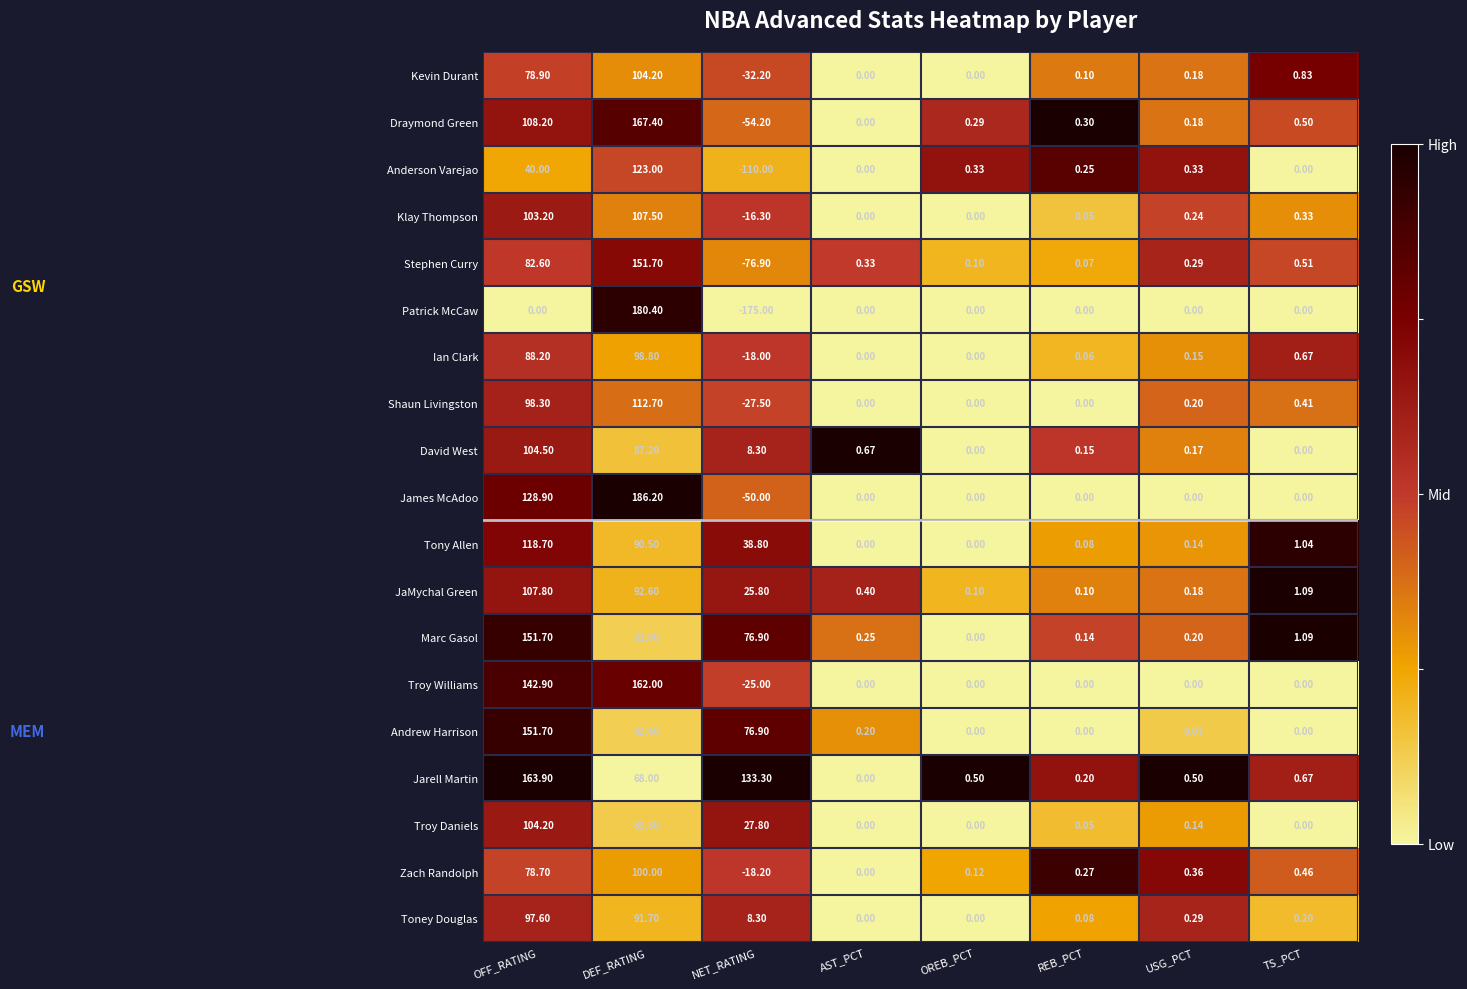

At which category is the sum across all series the highest?

DEF_RATING